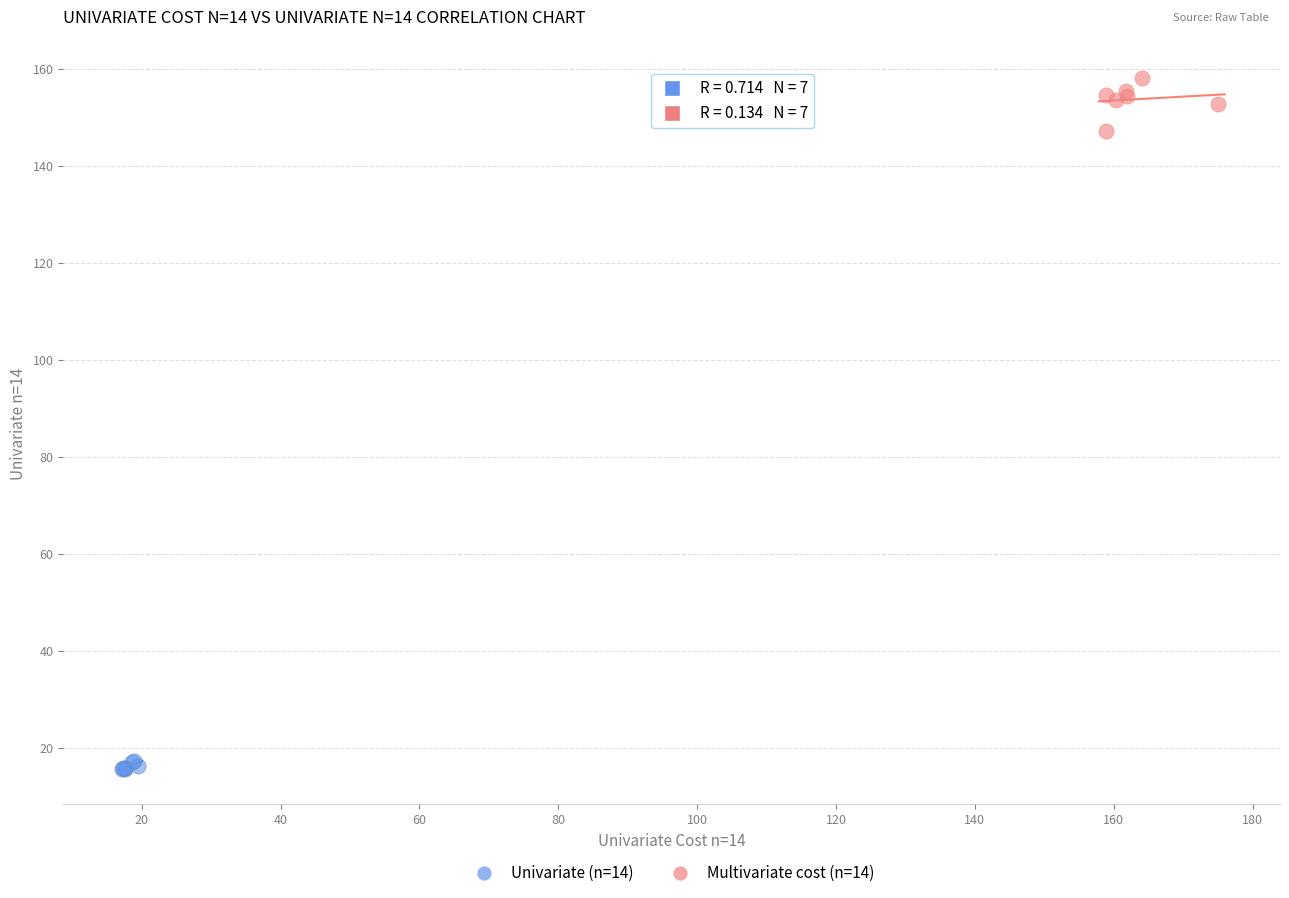

Which series contains the highest Y value?

Multivariate cost (n=14)